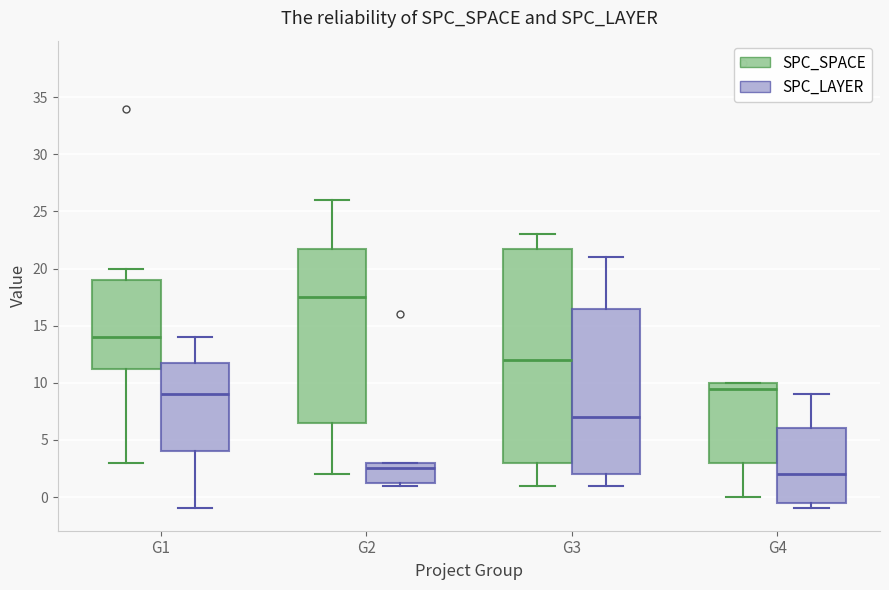

Where does the median line of the box for G2 (SPC_LAYER) sit on the y-axis? The values are not printed on the chart, so give them approximately, as read against the axis.

2.5